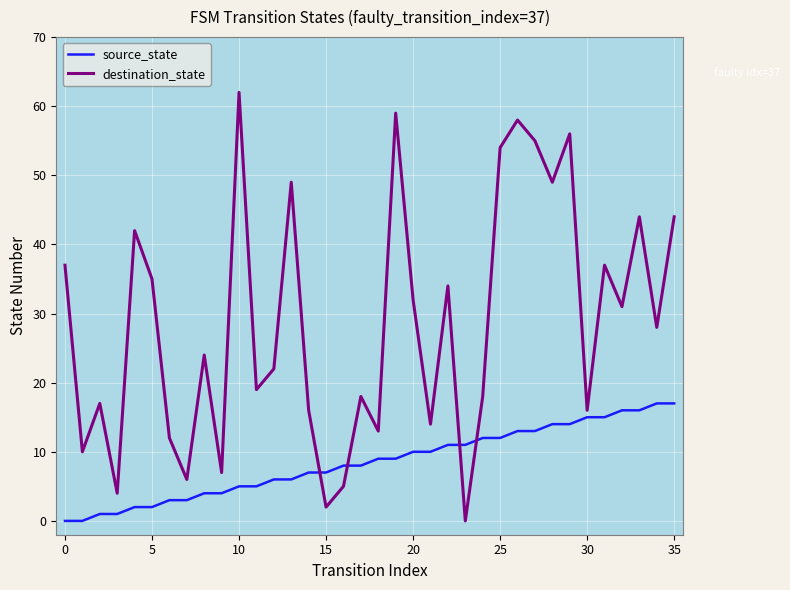

Which series has the largest range (max minus min)?

destination_state